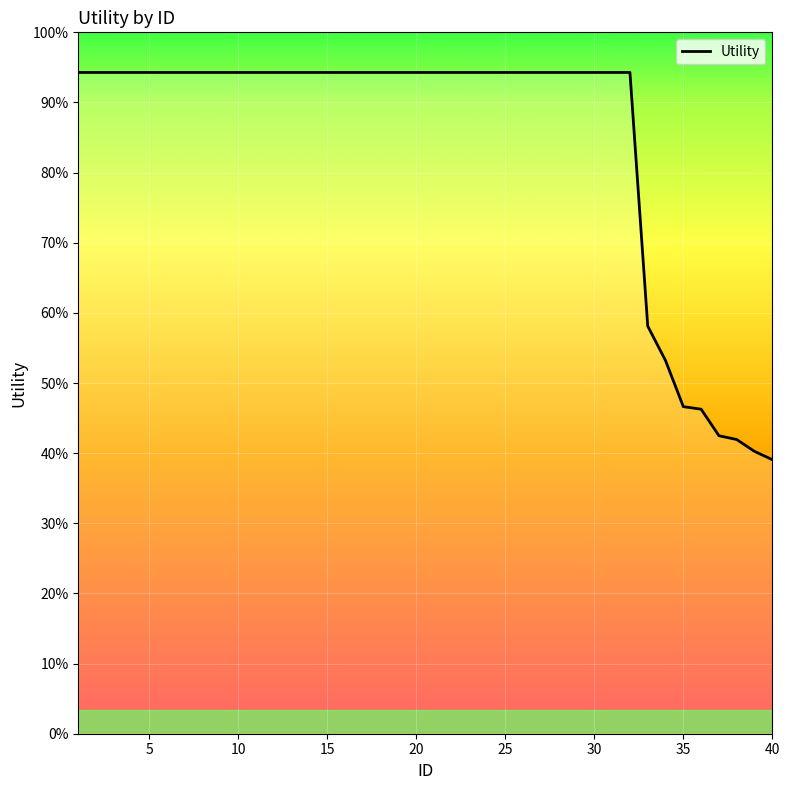

Is this an area chart (filled region under the line)?

Yes